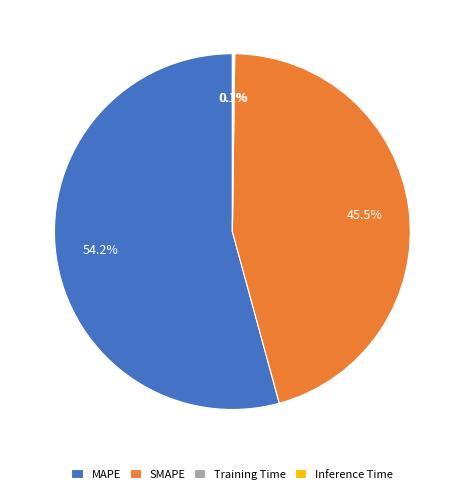

What is the largest slice in the pie chart?

MAPE